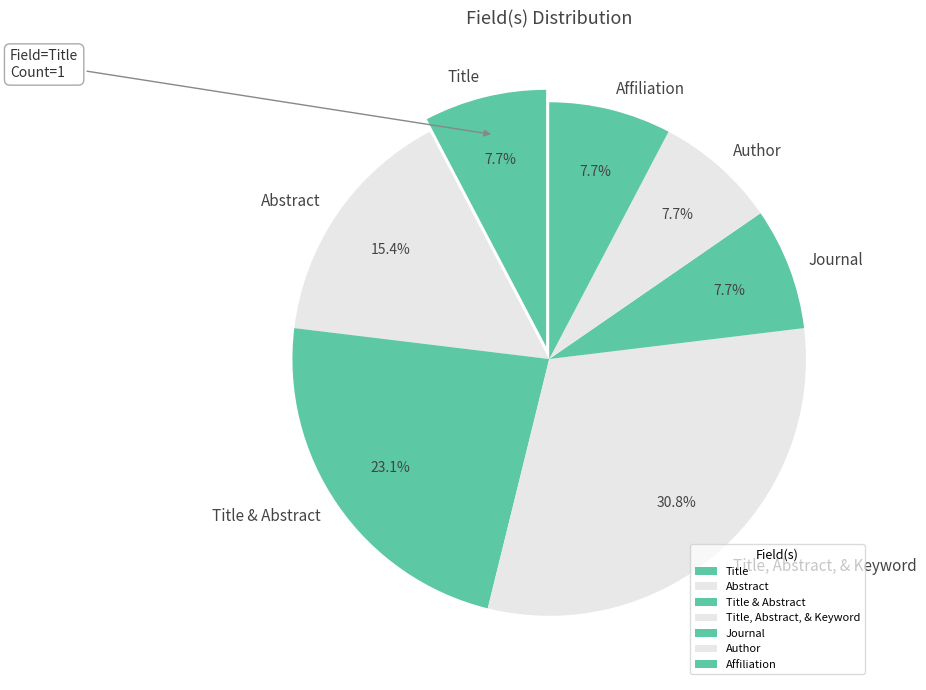

What percentage is the Title, Abstract, & Keyword slice, to the nearest percent?

31%